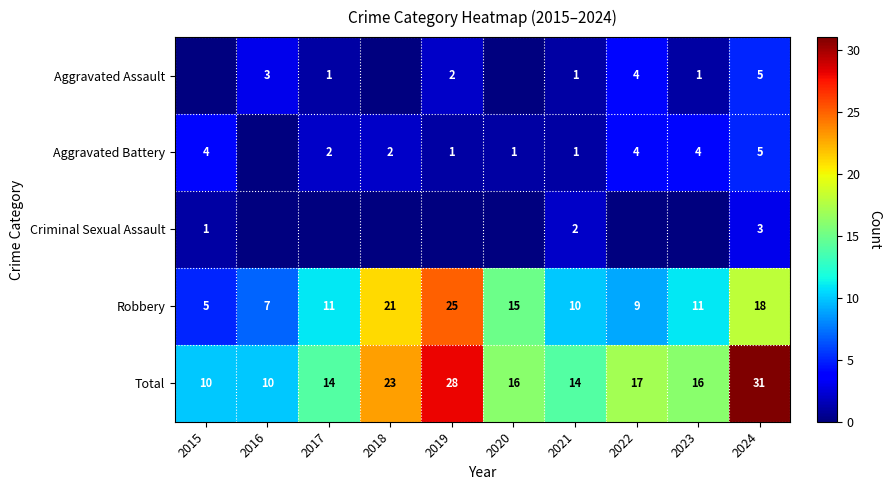

Is the value of Robbery at 2017 greater than the value of Total at 2022?

No